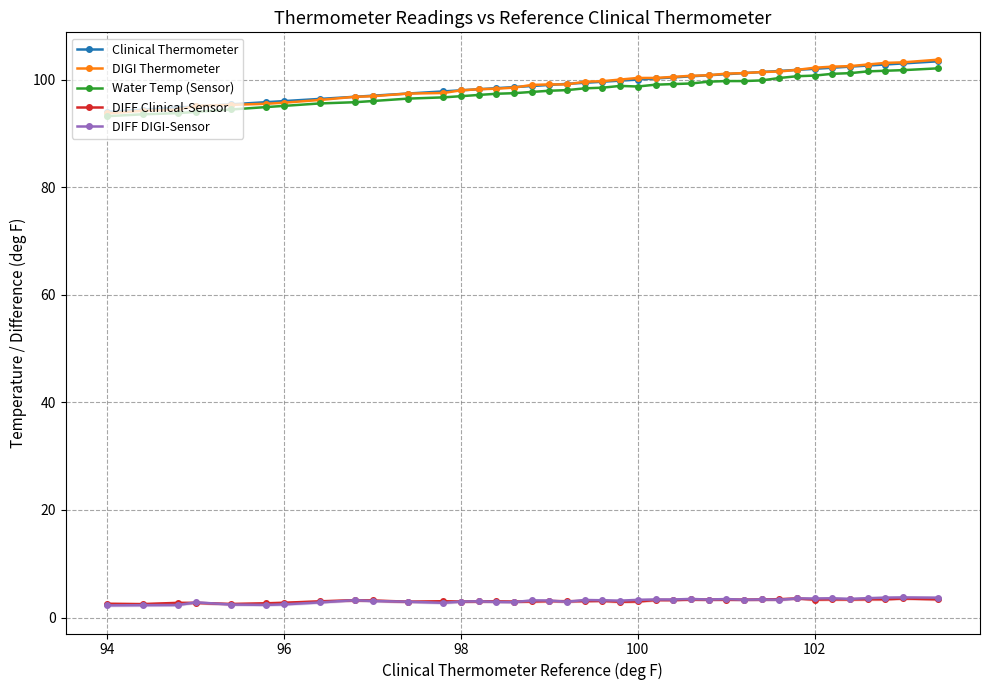

At how many categories does at least one series exceed 67?

39